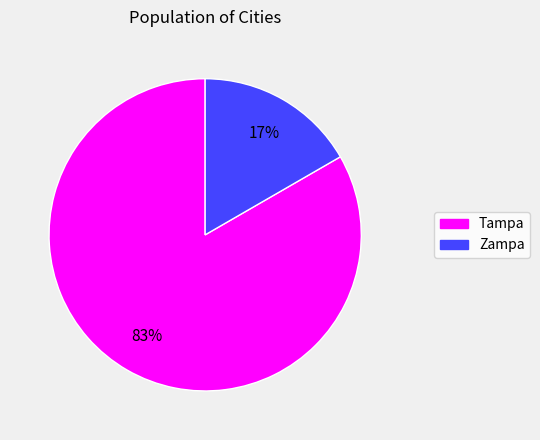

How many segments does this pie chart have?

2